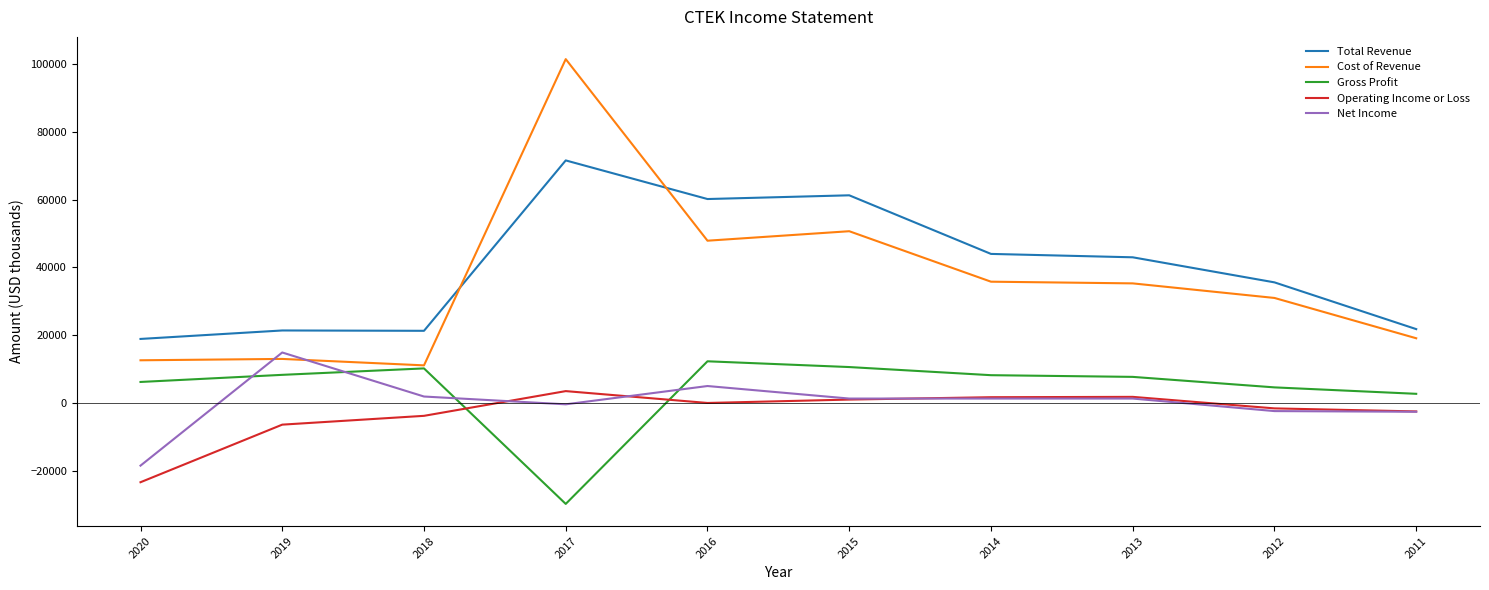

The value of Operating Income or Loss at 2016 is 0. True or false?

True